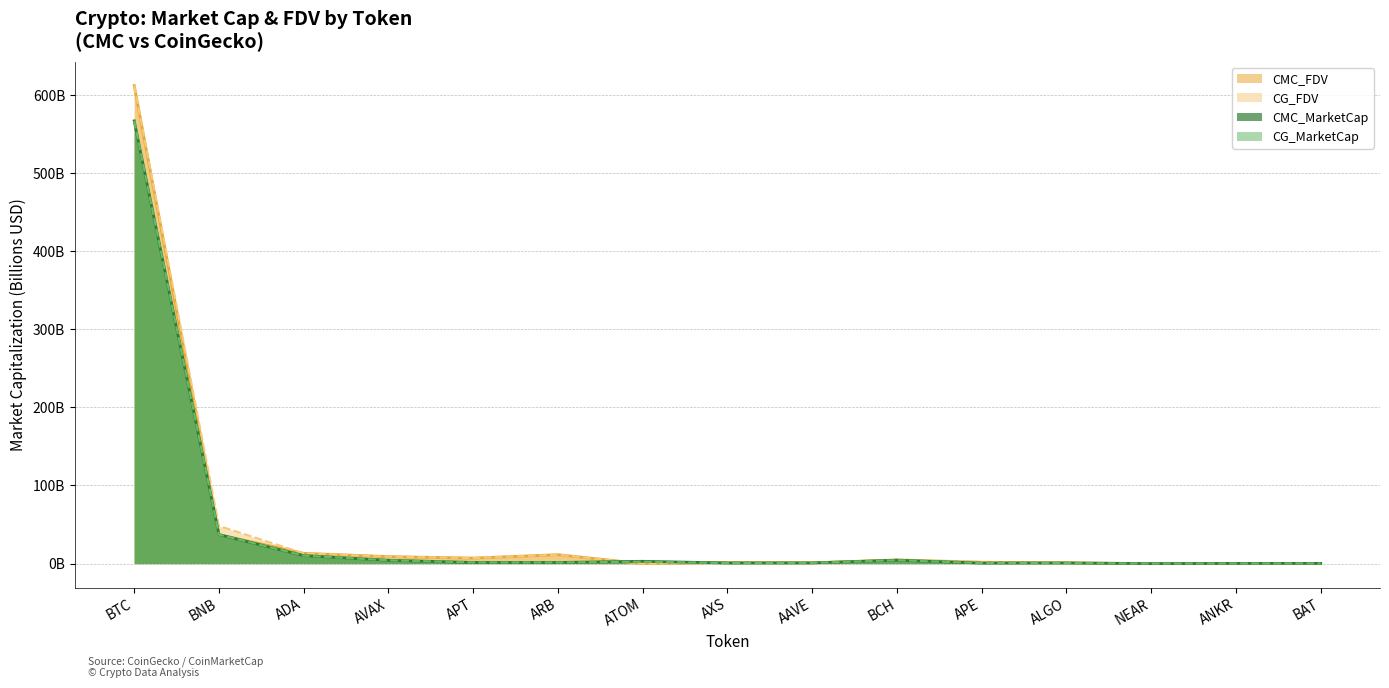

How many values in the CG_MarketCap series exceed 1?

8